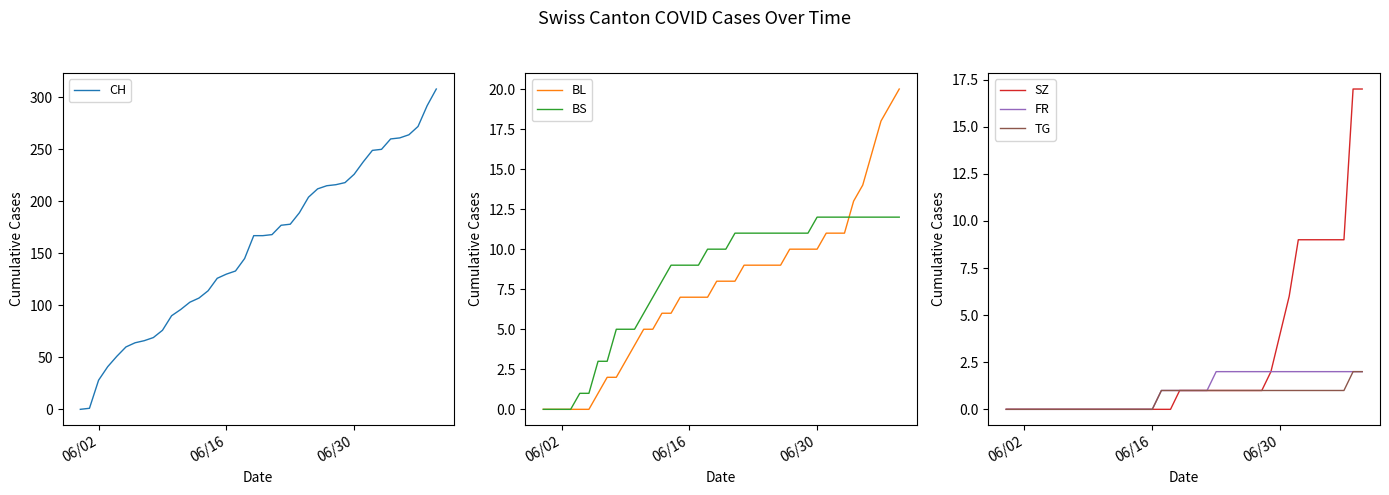

The FR series shows 1 at 06/30. True or false?

False